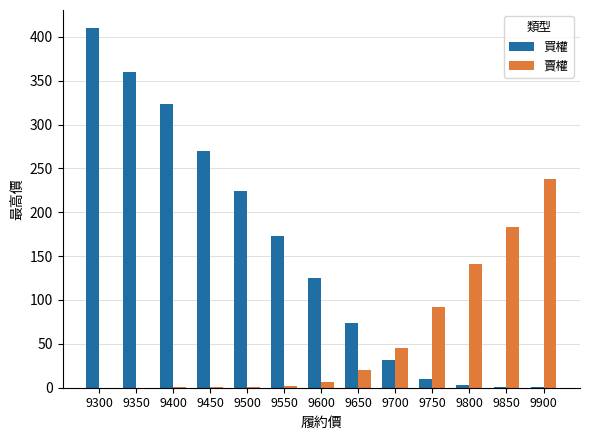

Which series has the largest total across all categories?

買權